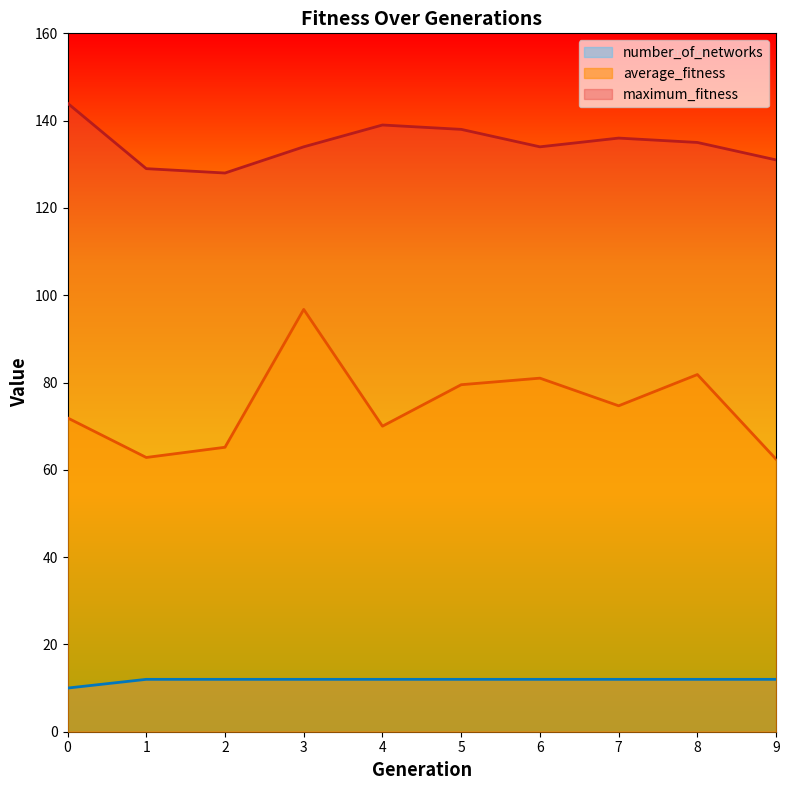

Does the chart display data point markers on the line(s)?

No